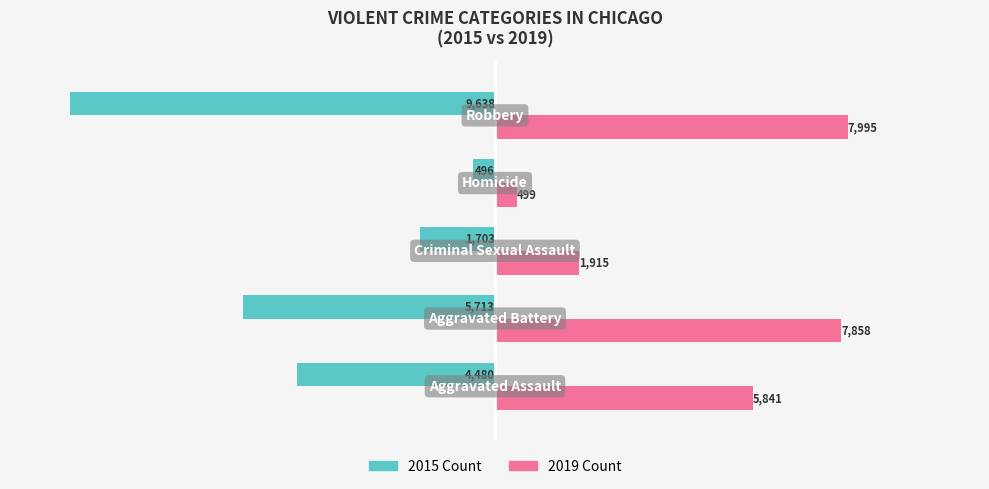

What is the minimum value shown in the chart?

-9638